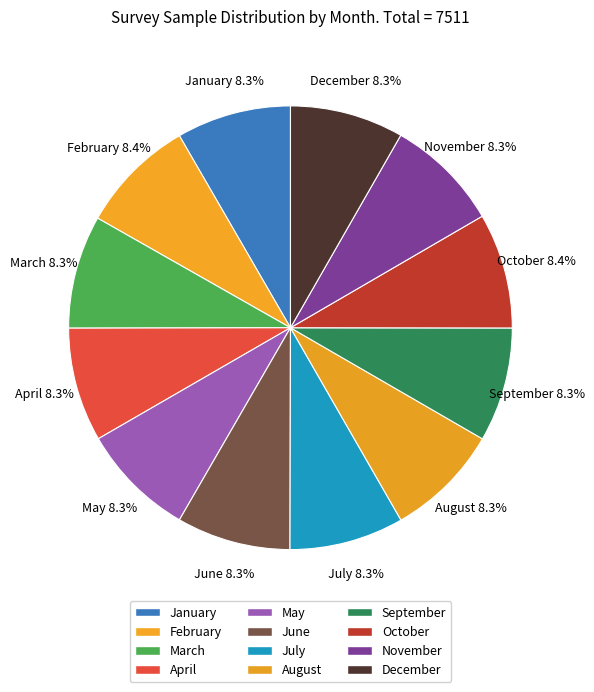

To the nearest percent, what portion does December represent?

8%